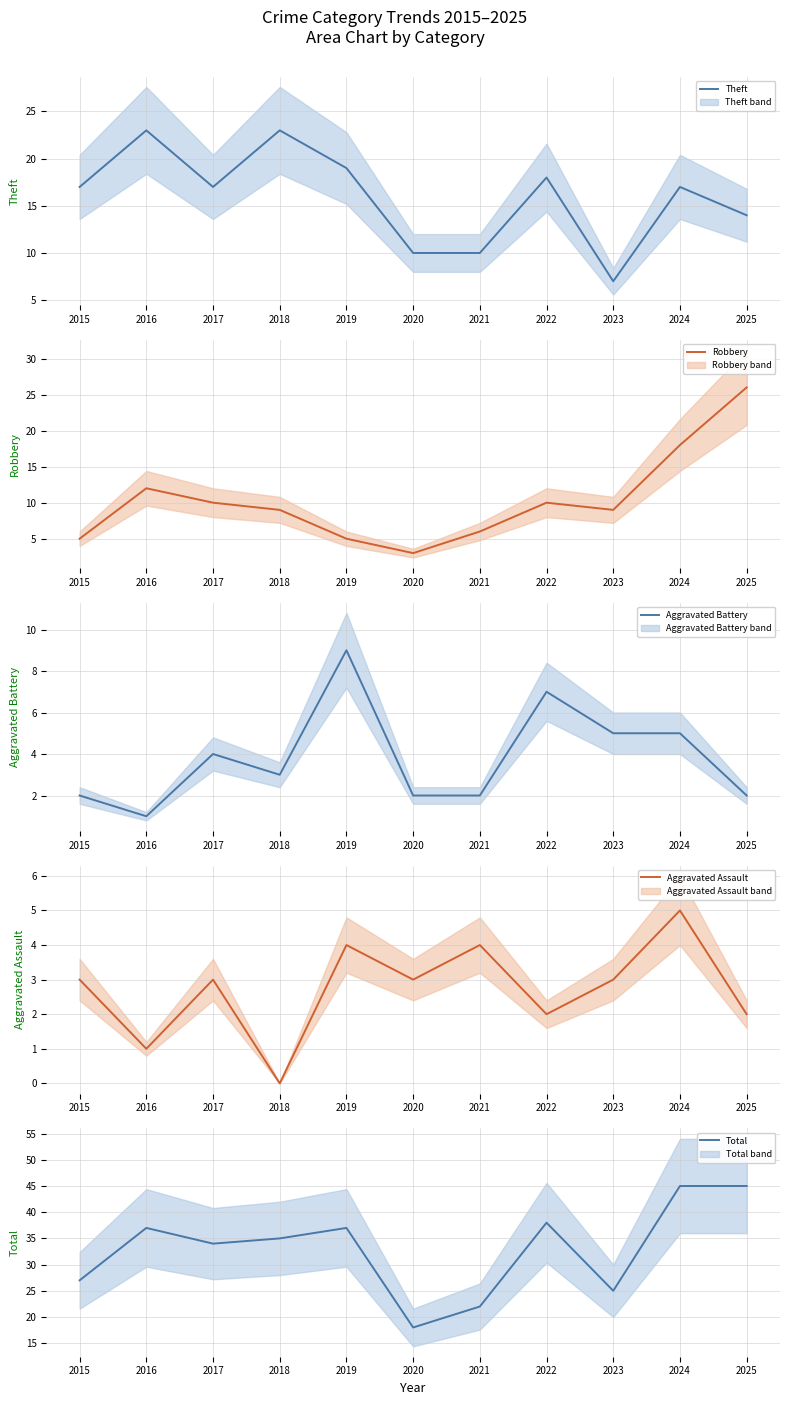

What are all the series names shown in the legend?

Theft, Robbery, Aggravated Battery, Aggravated Assault, Total